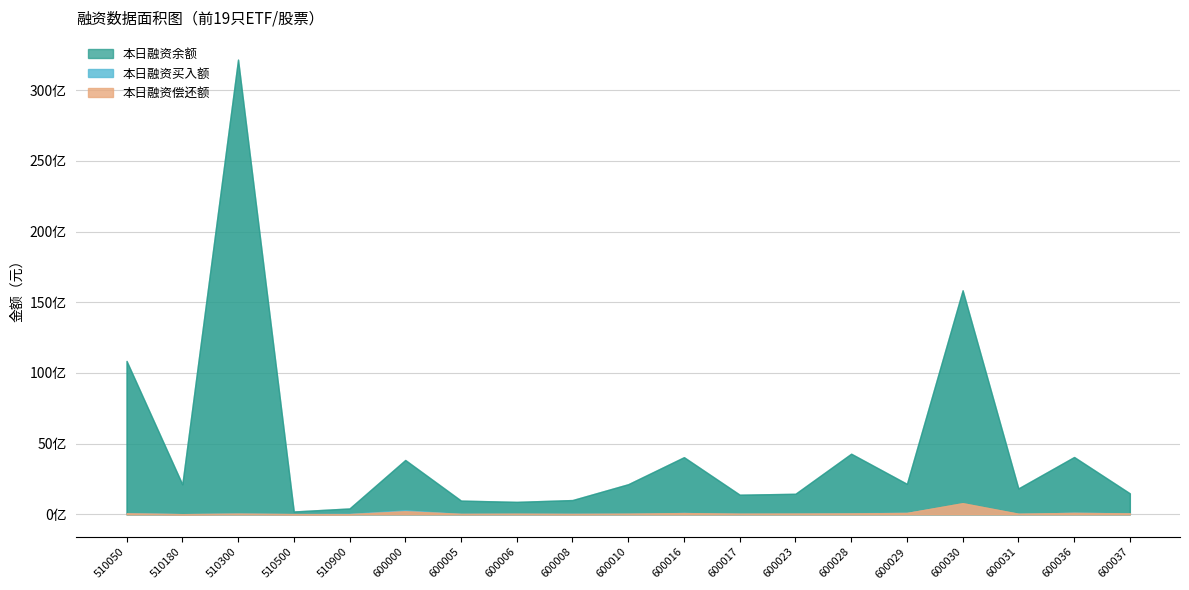

What are all the series names shown in the legend?

本日融资余额, 本日融资买入额, 本日融资偿还额